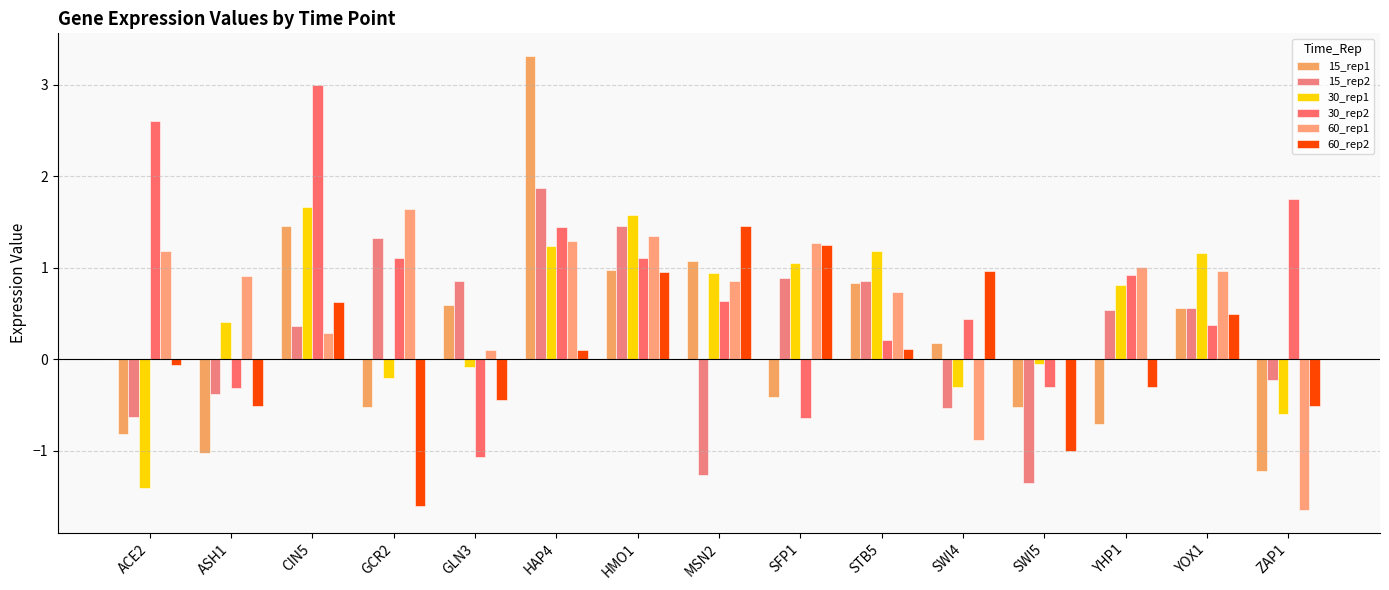

At how many categories does at least one series exceed 1?

11